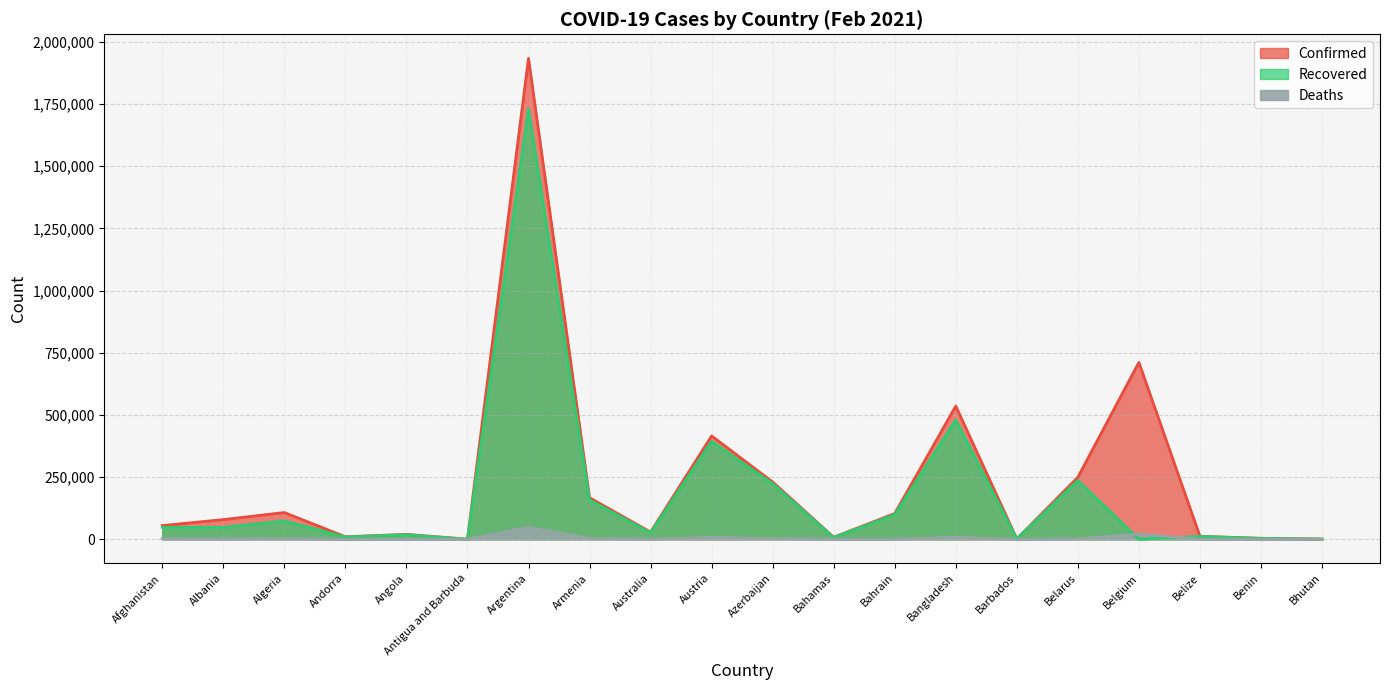

Reading left to right, what are all the values shown in this chart?

Confirmed: Afghanistan=55059	Albania=78992	Algeria=107578	Andorra=9972	Angola=19829	Antigua and Barbuda=234	Argentina=1933853	Armenia=167088	Australia=28823	Austria=415522	Azerbaijan=230296	Bahamas=8174	Bahrain=103582	Bangladesh=535582	Barbados=1558	Belarus=249295	Belgium=711417	Belize=11945	Benin=3893	Bhutan=859
Recovered: Afghanistan=47723	Albania=47922	Algeria=73530	Andorra=9206	Angola=18180	Antigua and Barbuda=177	Argentina=1729999	Armenia=157800	Australia=26064	Austria=393747	Azerbaijan=223475	Bahamas=6771	Bahrain=99000	Bangladesh=480216	Barbados=1169	Belarus=236516	Belgium=0	Belize=11353	Benin=3421	Bhutan=821
Deaths: Afghanistan=2404	Albania=1393	Algeria=2894	Andorra=101	Angola=466	Antigua and Barbuda=7	Argentina=48249	Armenia=3084	Australia=909	Austria=7778	Azerbaijan=3136	Bahamas=176	Bahrain=376	Bangladesh=8137	Barbados=14	Belarus=1728	Belgium=21124	Belize=302	Benin=52	Bhutan=1